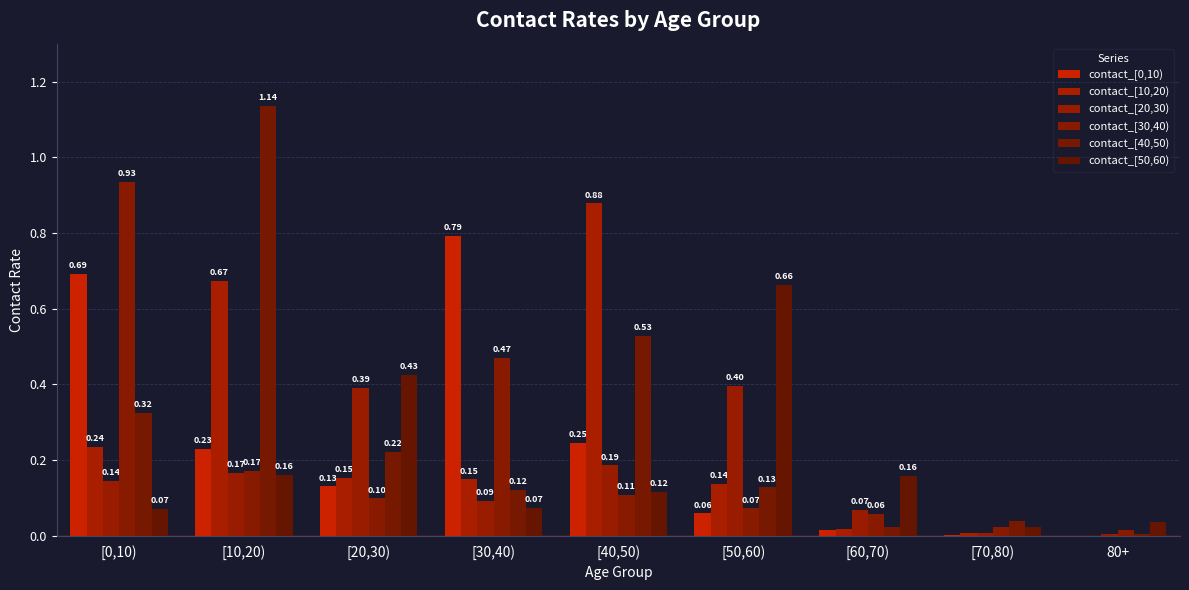

How many positive values does the contact_[0,10) series have?

8